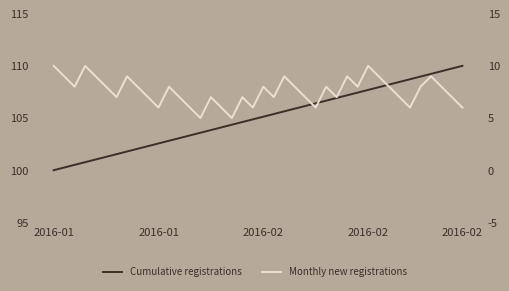

True or false: Monthly new registrations and Cumulative registrations intersect in this chart.

False